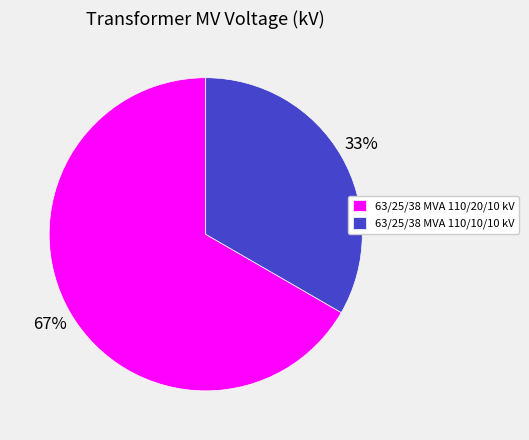

Do 63/25/38 MVA 110/20/10 kV and 63/25/38 MVA 110/10/10 kV together represent more than half of the pie?

Yes